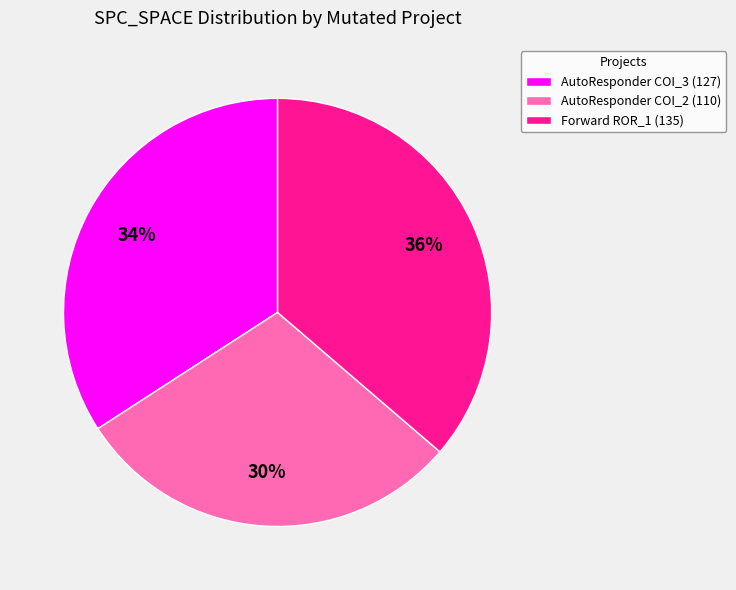

Is it true that AutoResponder COI_3 (127) is 34% of the pie?

True